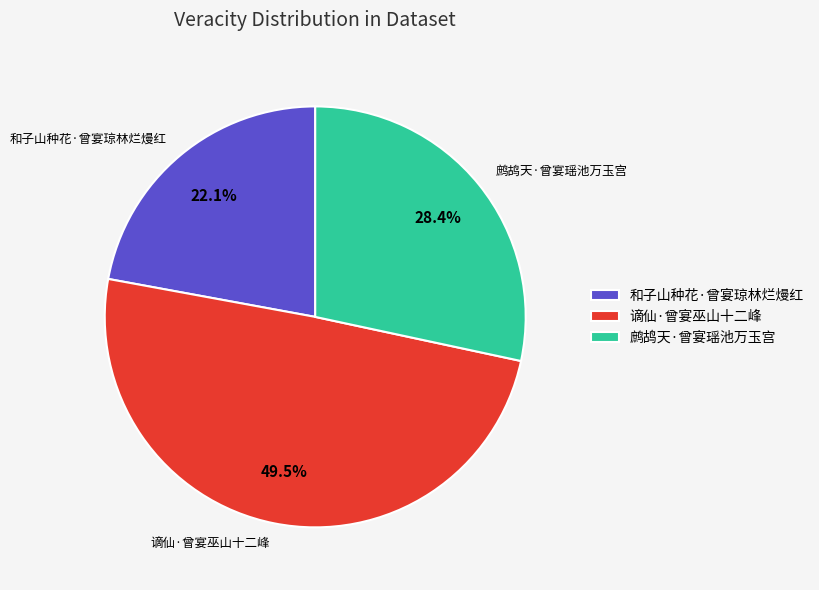

Is it true that 鹧鸪天·曾宴瑶池万玉宫 is 28% of the pie?

True